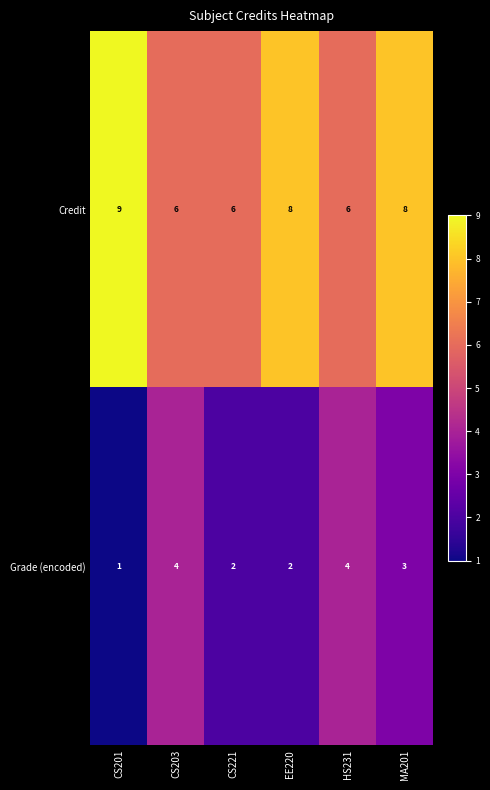

Count the Credit values in the range 6 to 8.

5